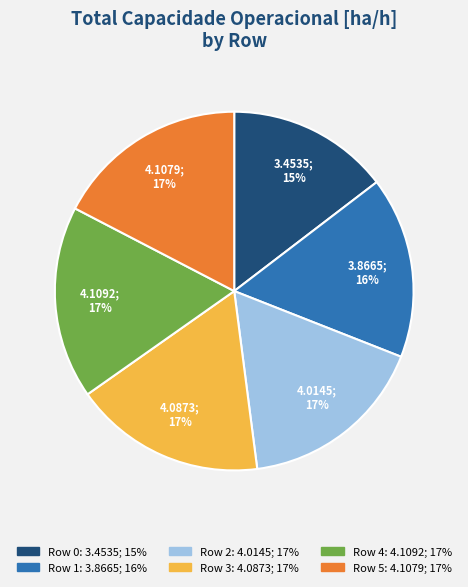

What is the smallest slice in the pie chart?

Row 0